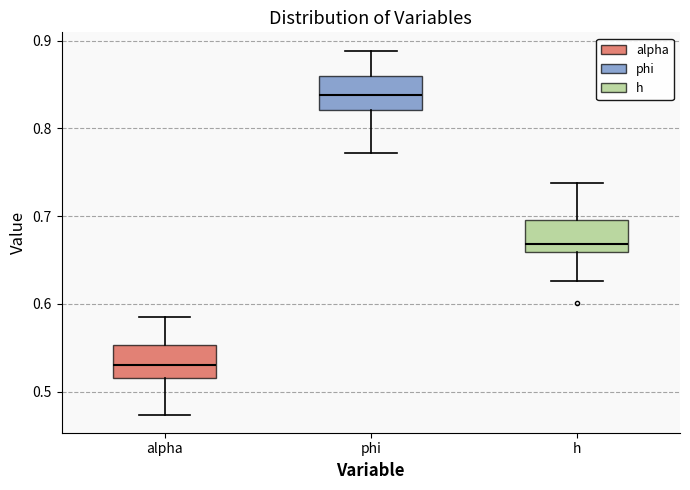

Where does the lower whisker of the box for alpha end on the y-axis? The values are not printed on the chart, so give them approximately, as read against the axis.

0.47